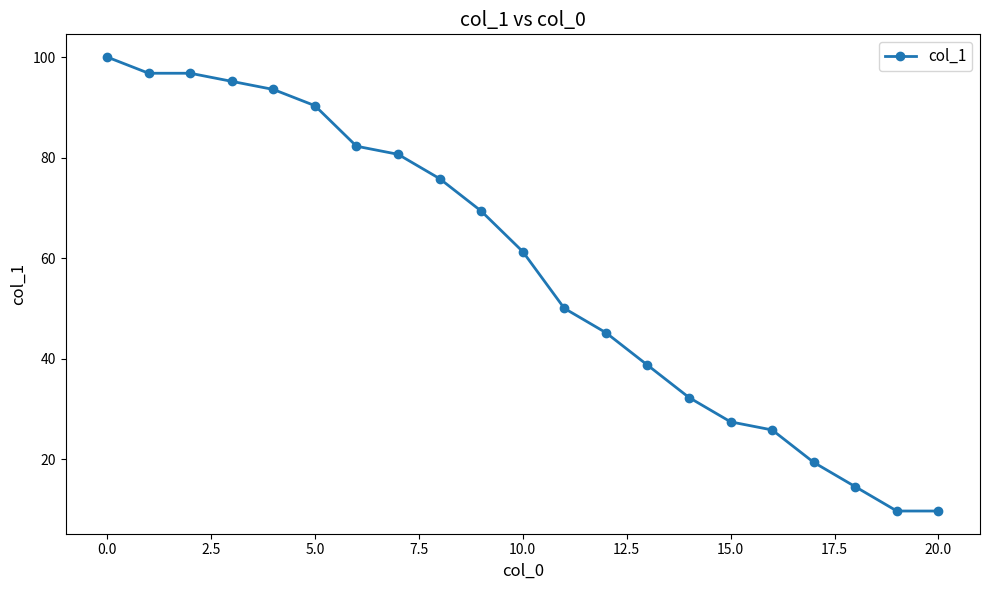

What is the value of the 16th point from the left?

27.4